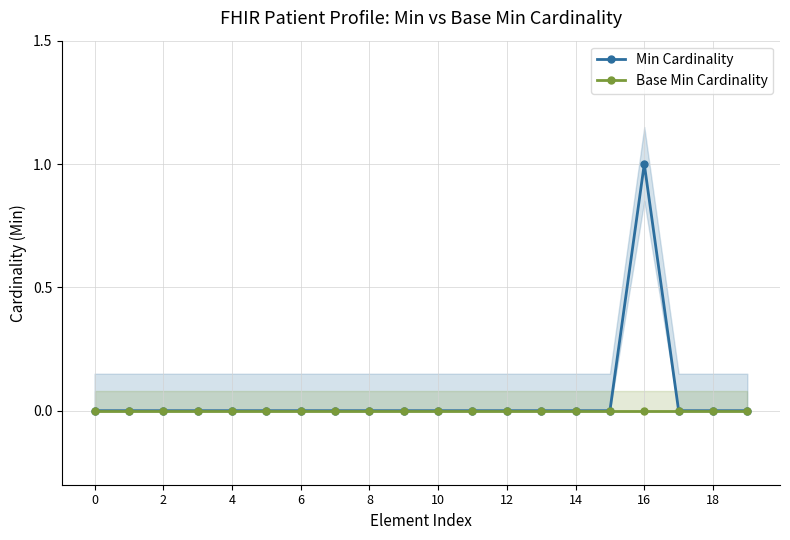

True or false: Min Cardinality and Base Min Cardinality intersect in this chart.

False